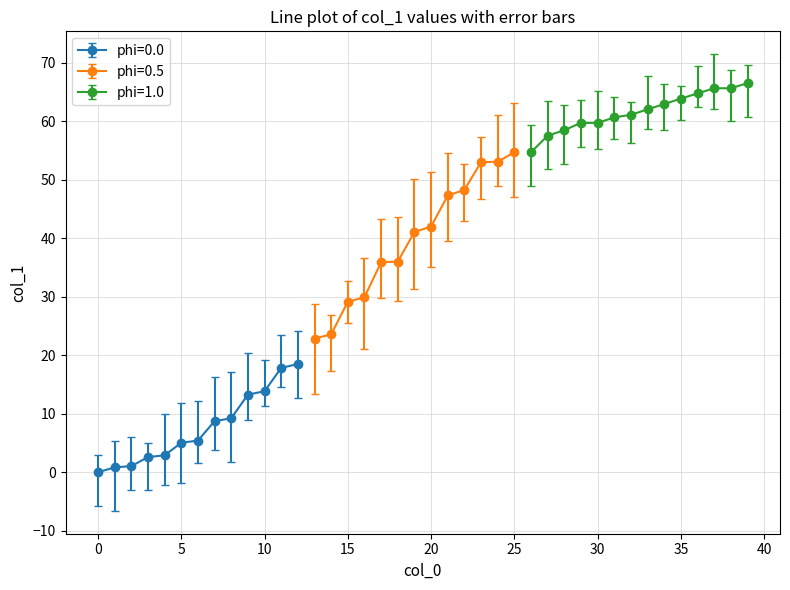

What is the change in value from 13 to 20?

+19.1